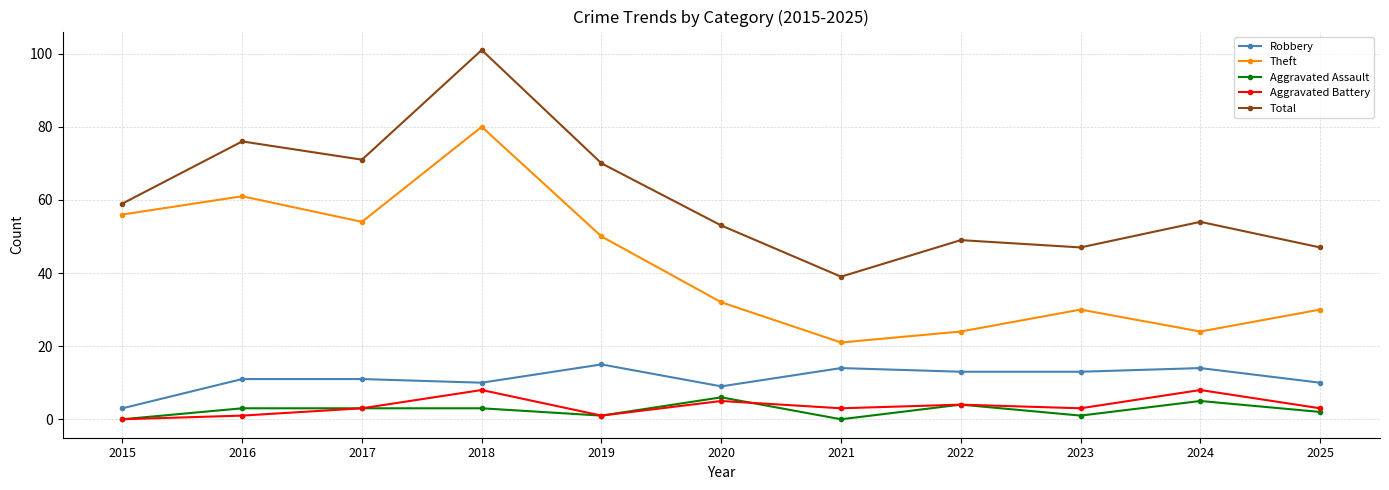

At which label is Total closest to 70?

2019